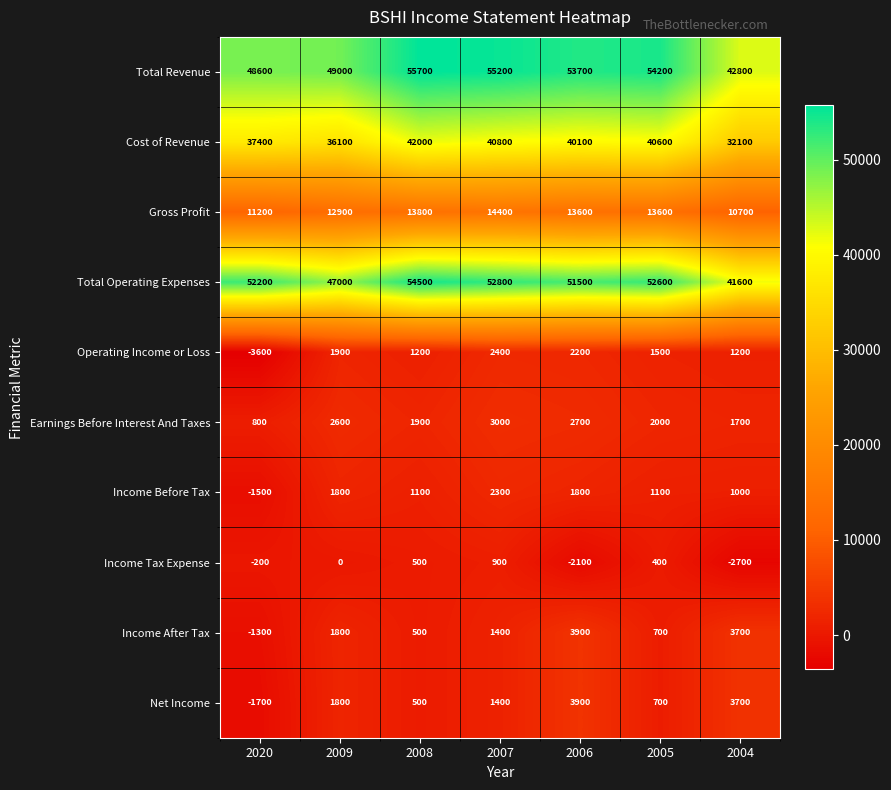

What is the greatest value displayed?

55700